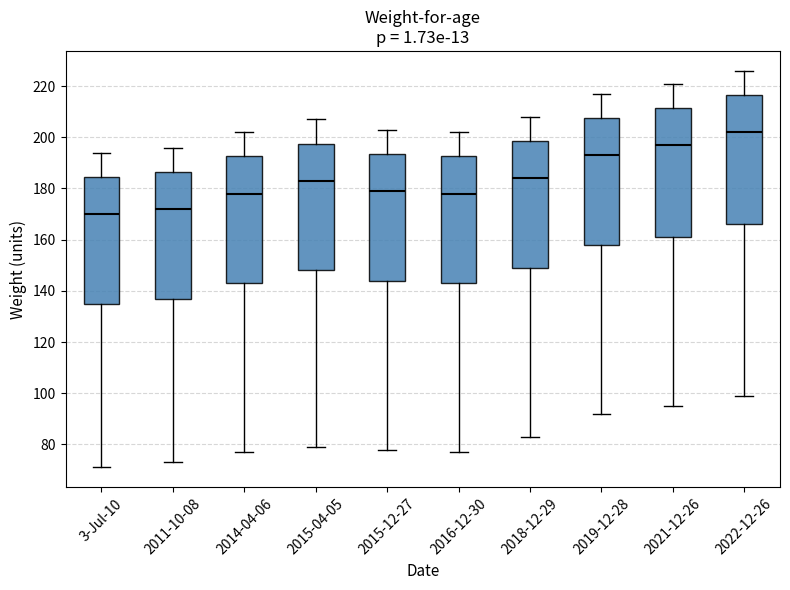

Which box's median line is the lowest?

3-Jul-10